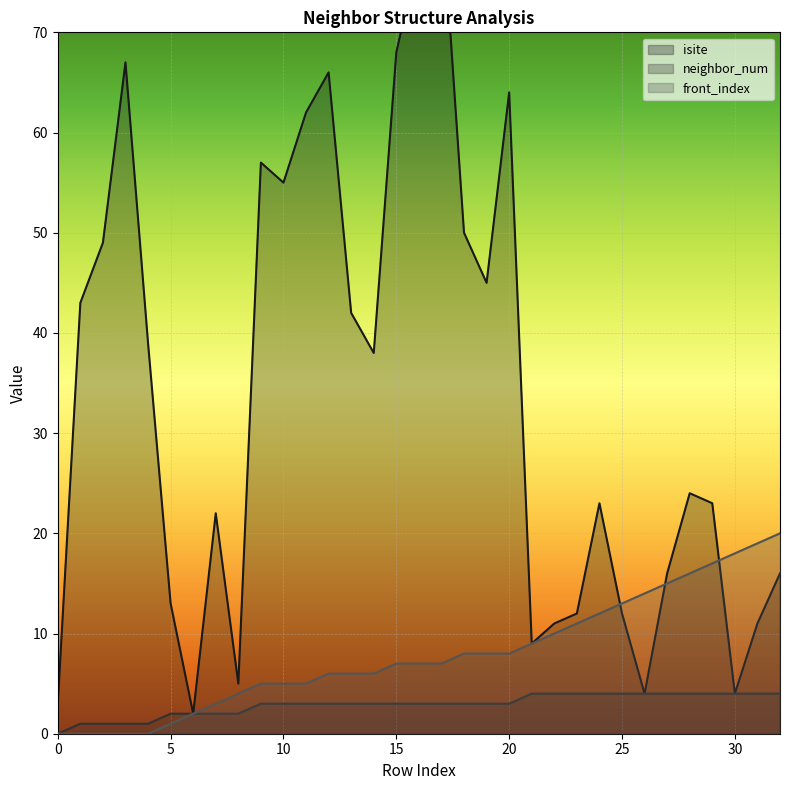

Reading right to left, extract all data points from this chart.

isite: 16	11	4	23	24	16	4	12	23	12	11	9	64	45	50	83	78	68	38	42	66	62	55	57	5	22	2	13	39	67	49	43	3
neighbor_num: 4	4	4	4	4	4	4	4	4	4	4	4	3	3	3	3	3	3	3	3	3	3	3	3	2	2	2	2	1	1	1	1	0
front_index: 20	19	18	17	16	15	14	13	12	11	10	9	8	8	8	7	7	7	6	6	6	5	5	5	4	3	2	1	0	0	0	0	0